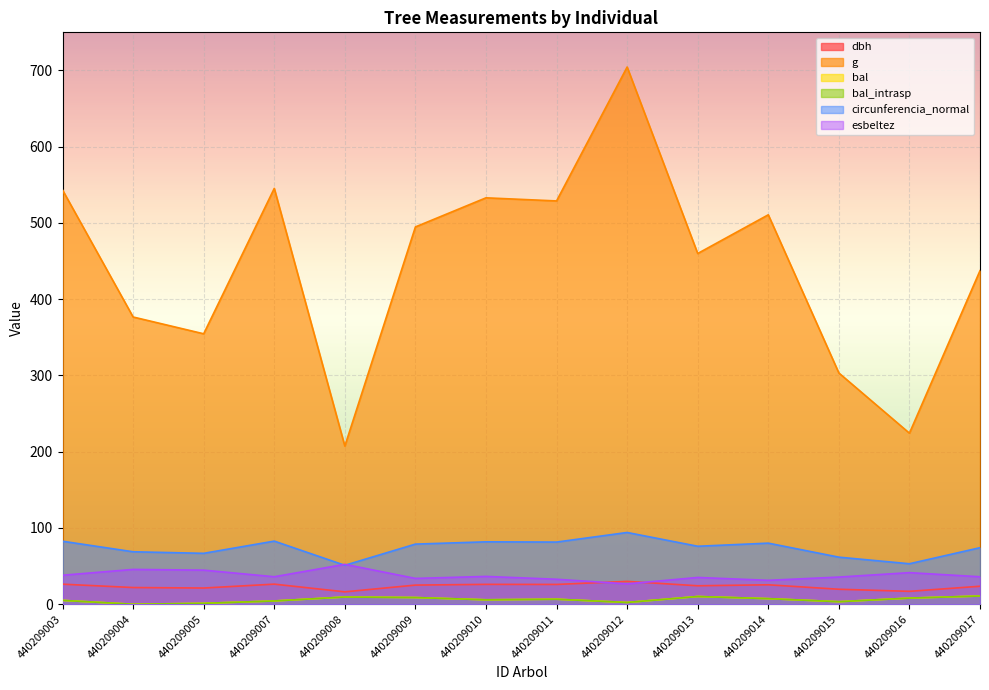

What is the sum of all circunferencia_normal values?

1033.4